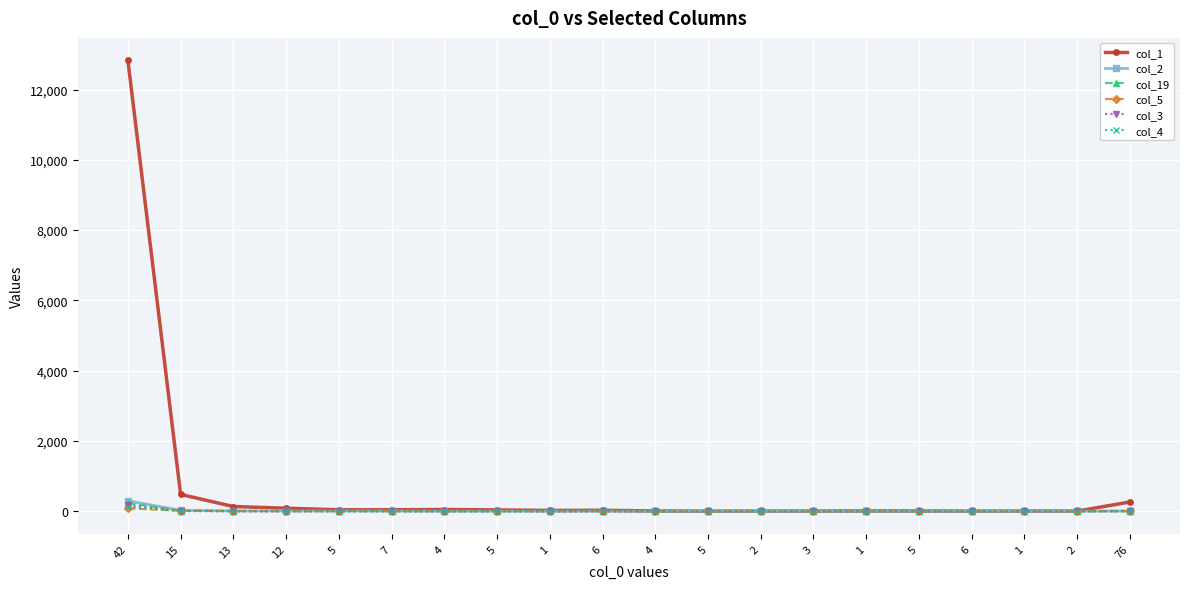

Reading left to right, list all the values displayed in this chart.

col_1: 42=12828	15=480	13=135	12=87	5=42	7=42	4=50	5=38	1=24	6=28	4=9	5=3	2=5	3=5	1=9	5=8	6=3	1=6	2=4	76=264
col_2: 42=297	15=28	13=11	12=7	5=8	7=8	4=2	5=4	1=0	6=4	4=1	5=5	2=0	3=0	1=0	5=0	6=0	1=0	2=0	76=9
col_19: 42=230	15=15	13=13	12=6	5=5	7=4	4=2	5=2	1=6	6=7	4=0	5=1	2=3	3=0	1=1	5=0	6=2	1=0	2=1	76=6
col_5: 42=83	15=12	13=3	12=1	5=6	7=4	4=2	5=4	1=1	6=2	4=0	5=5	2=0	3=1	1=1	5=0	6=0	1=0	2=0	76=2
col_3: 42=175	15=7	13=2	12=3	5=1	7=2	4=0	5=0	1=0	6=0	4=1	5=1	2=0	3=0	1=0	5=1	6=0	1=0	2=0	76=15
col_4: 42=126	15=7	13=3	12=3	5=4	7=1	4=3	5=0	1=0	6=0	4=0	5=1	2=1	3=0	1=0	5=2	6=0	1=0	2=1	76=2